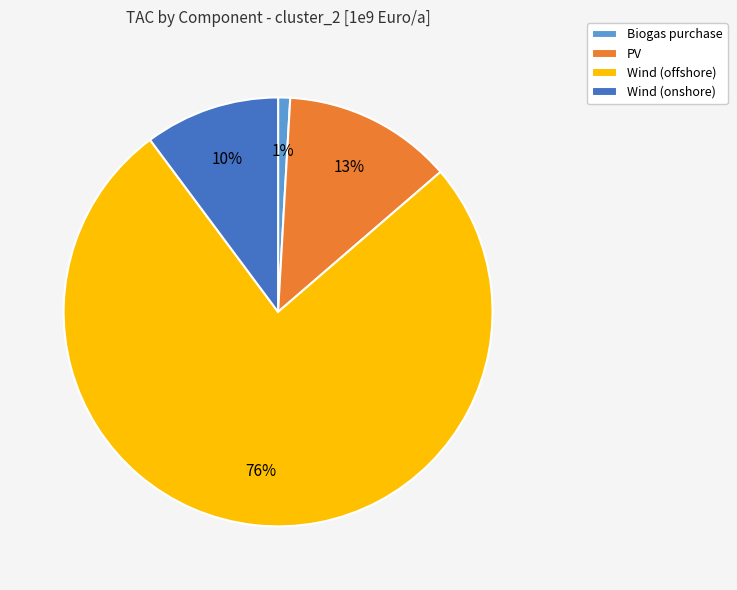

Is the sum of Biogas purchase and Wind (offshore) greater than half?

Yes